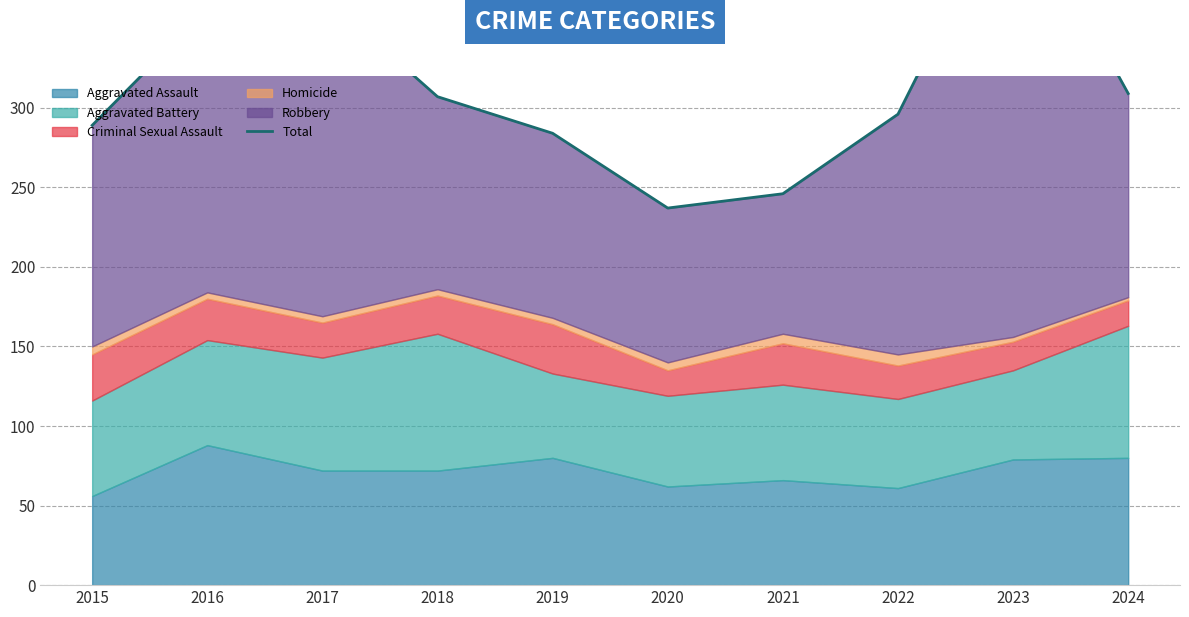

Rank the categories by value from highest to lowest.

2023, 2017, 2016, 2024, 2018, 2022, 2015, 2019, 2021, 2020